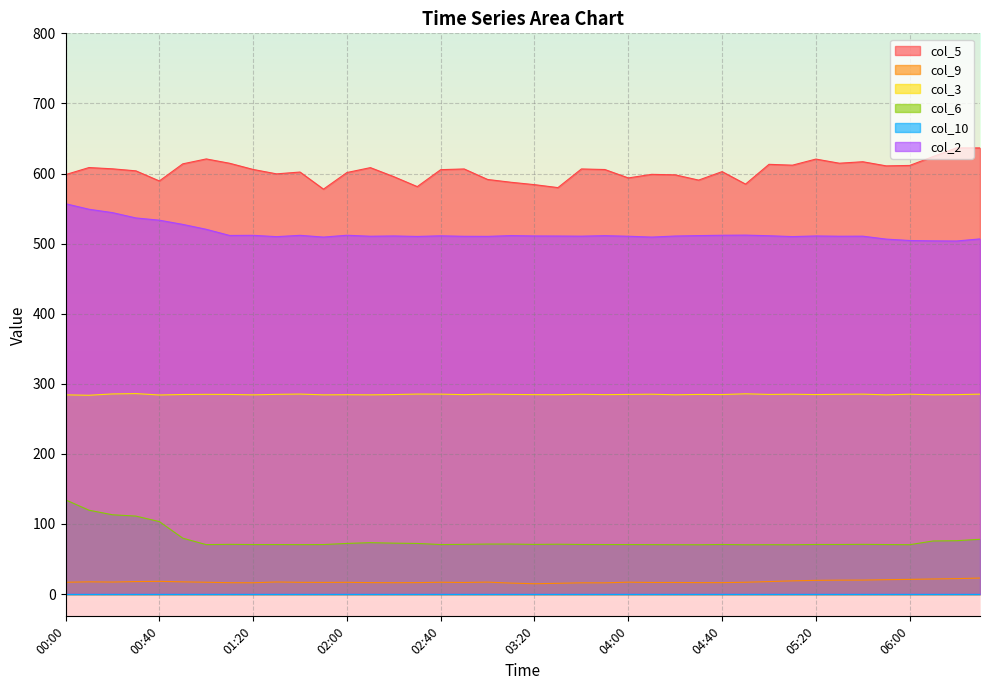

How many data points in col_2 are less than 510?

8